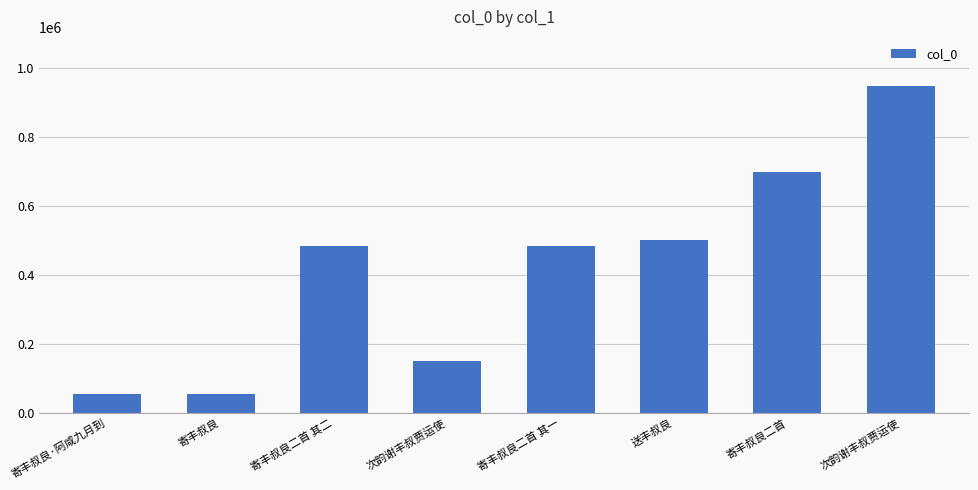

How many categories are shown in the chart?

8